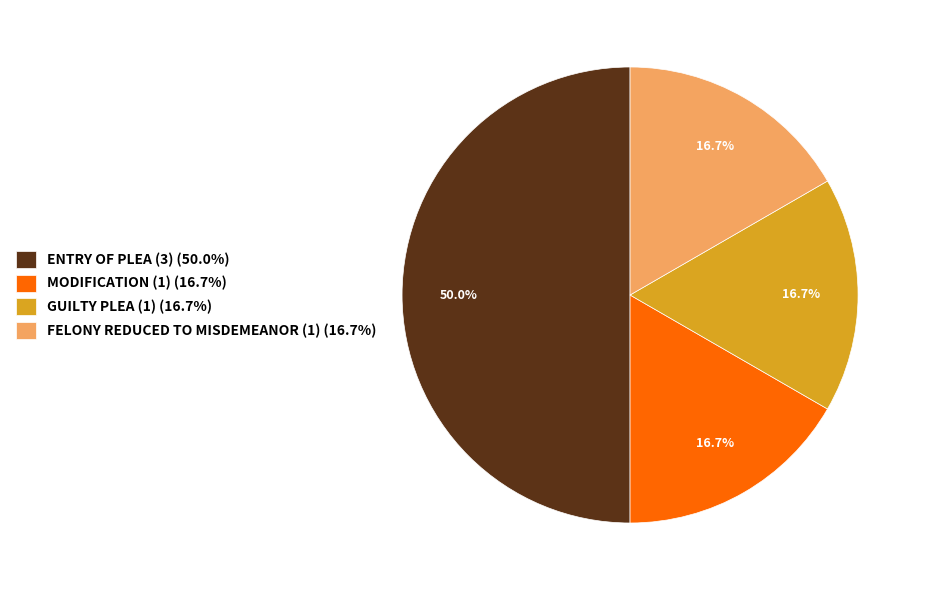

Which slice is the largest?

ENTRY OF PLEA (3) (50.0%)